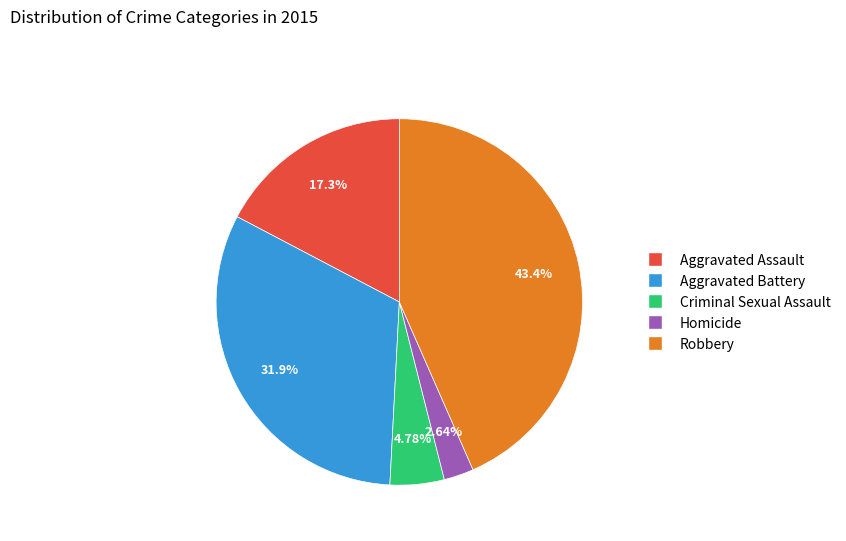

Approximately how many times larger is the value at Robbery compared to Criminal Sexual Assault?

9.1